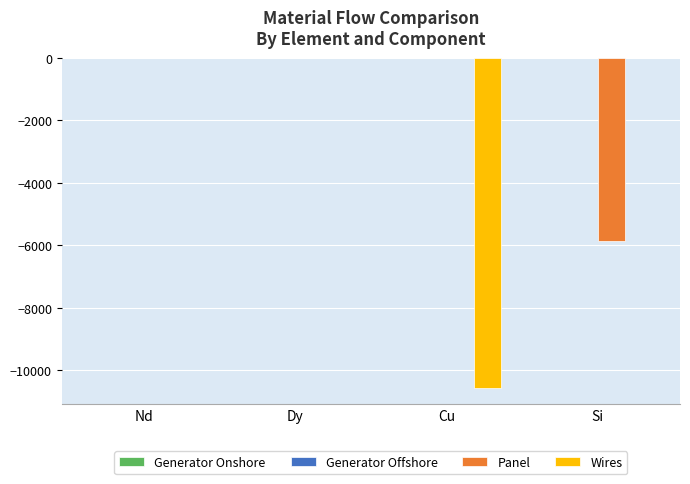

Which series changed the most between Dy and Cu?

Wires